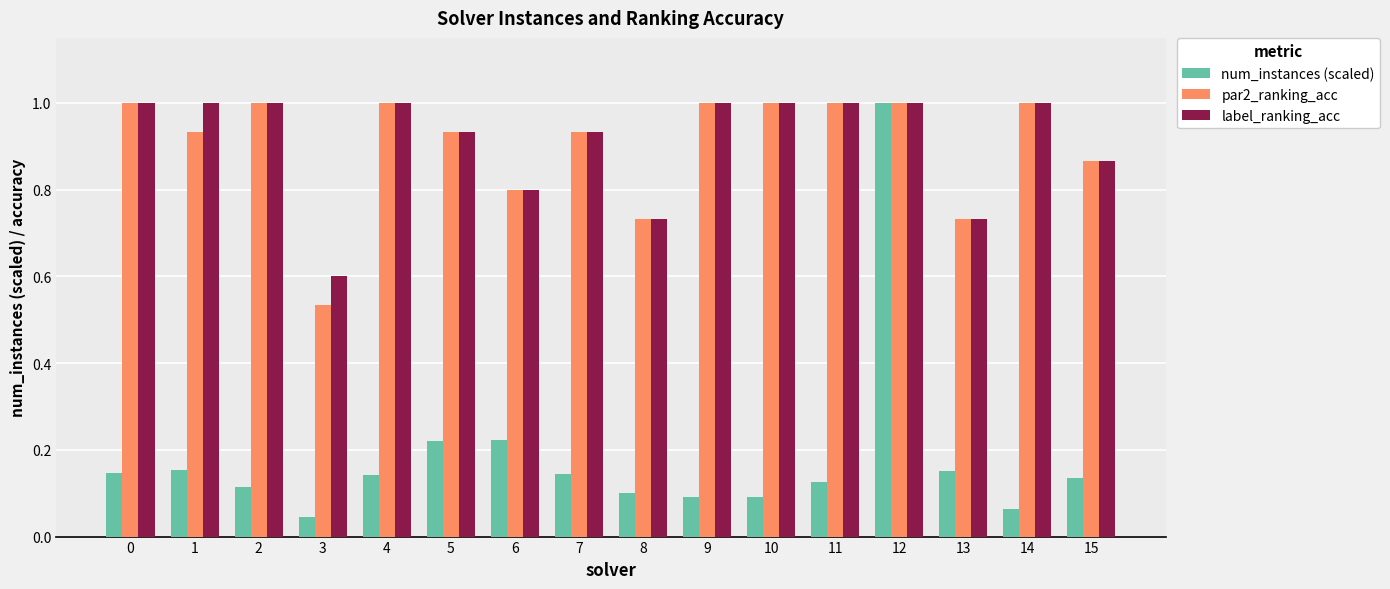

Where is label_ranking_acc nearest to the value 0?

3